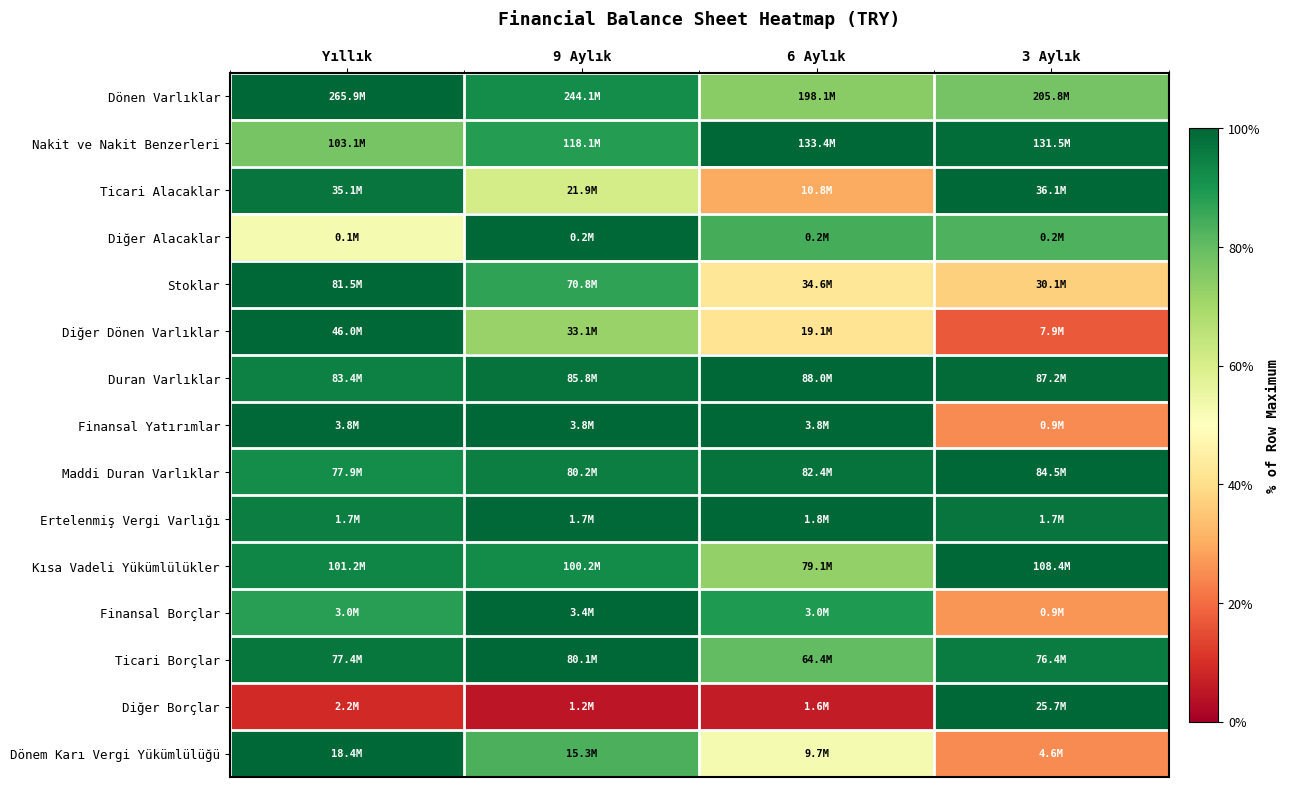

At how many categories does at least one series exceed 0?

4